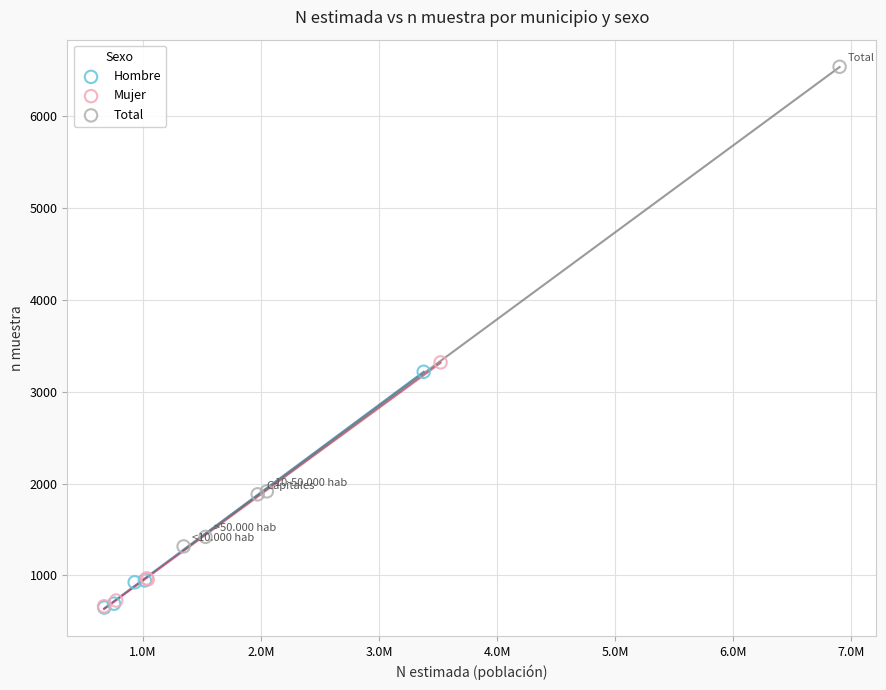

Which series has the widest spread of Y values?

Total